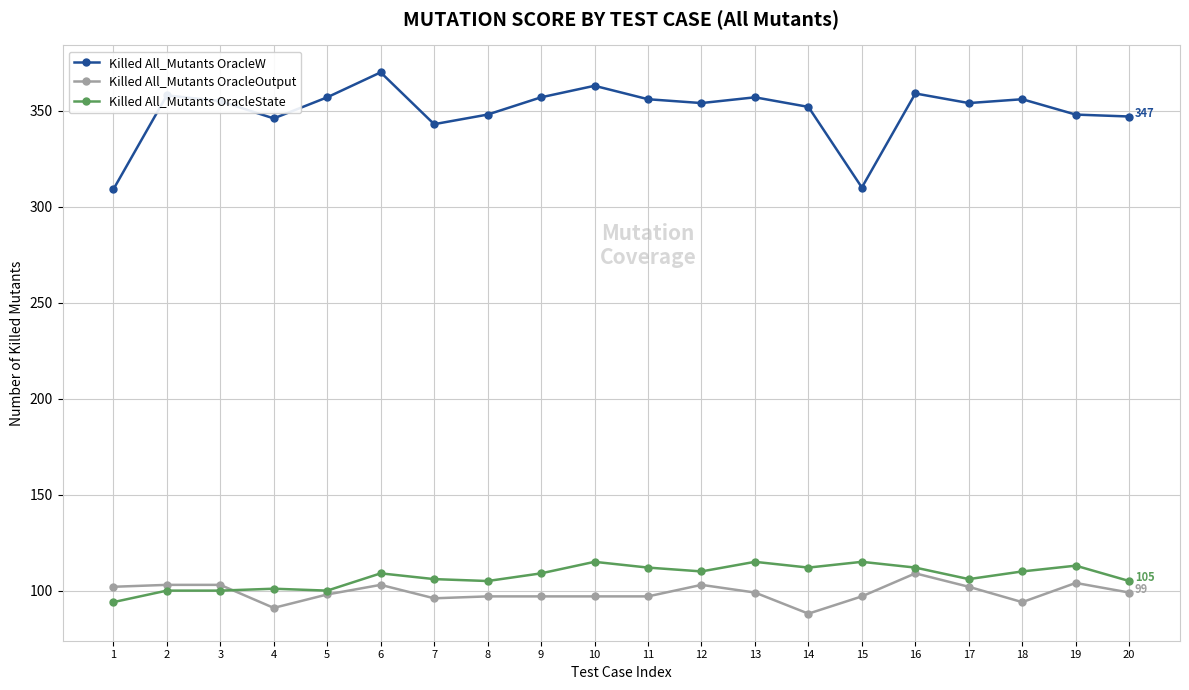

The value of Killed All_Mutants OracleOutput at 13 is 166. True or false?

False